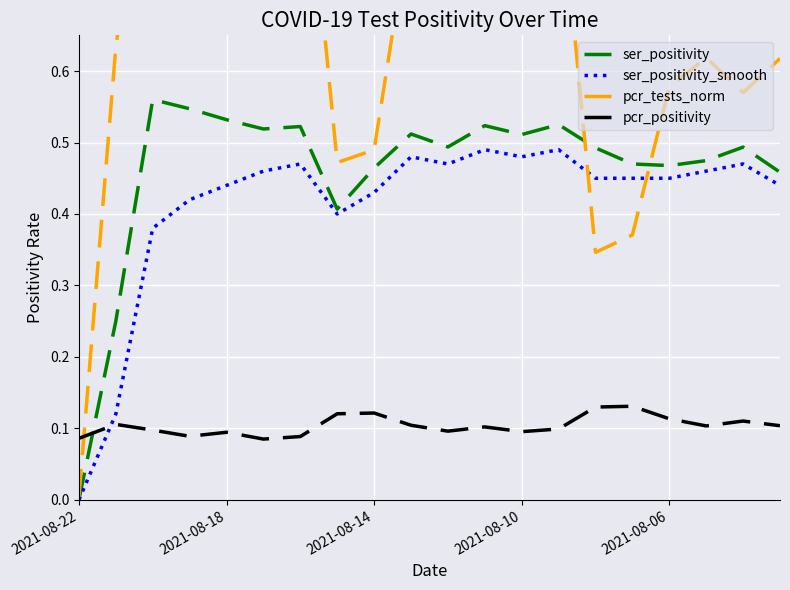

Which series ends up on top after the final intersection of pcr_tests_norm and ser_positivity?

pcr_tests_norm